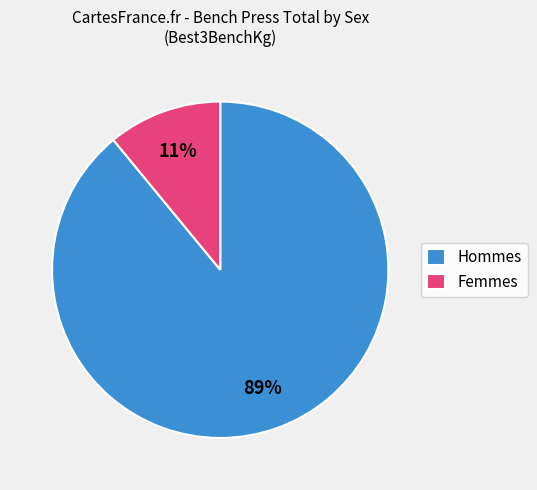

How many slices are in this pie chart?

2